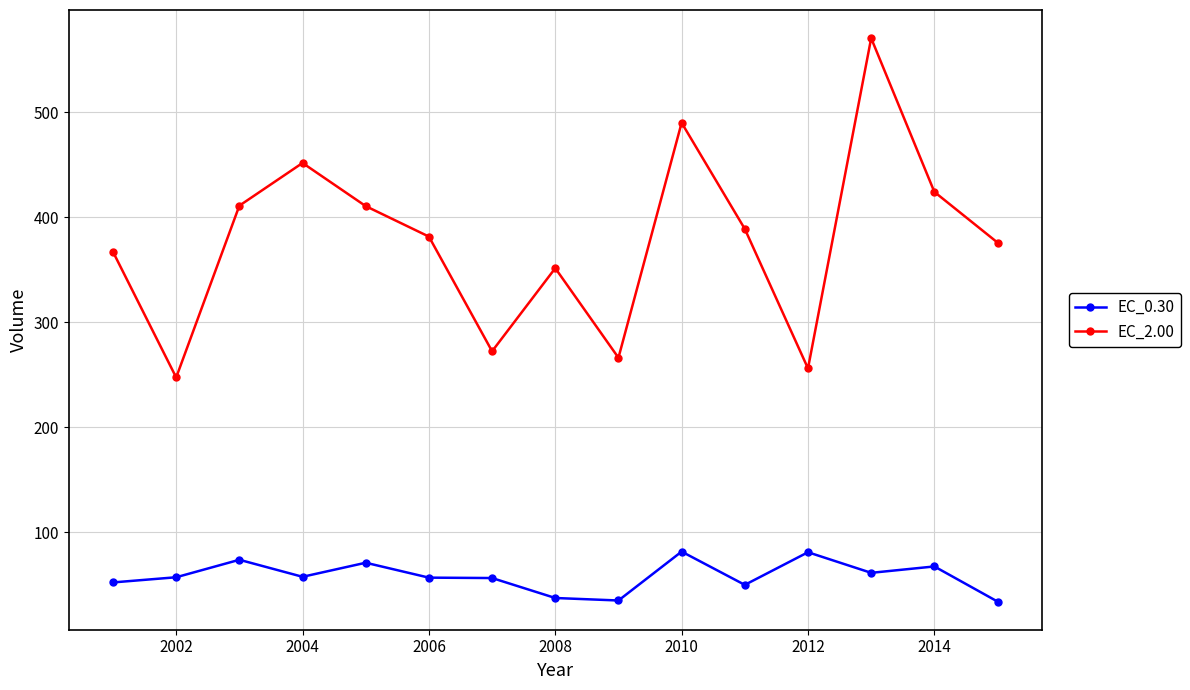

True or false: EC_0.30 has more than 2 interior local peaks.

True